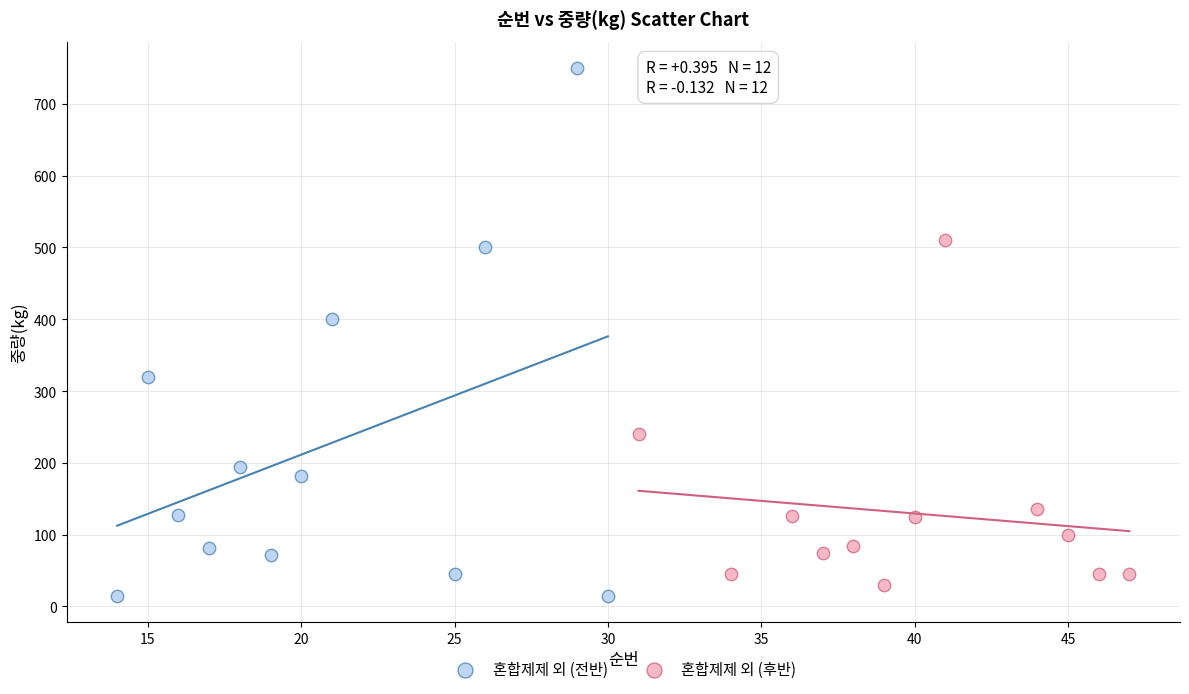

What are all the series names shown in the legend?

혼합제제 외 (전반), 혼합제제 외 (후반)